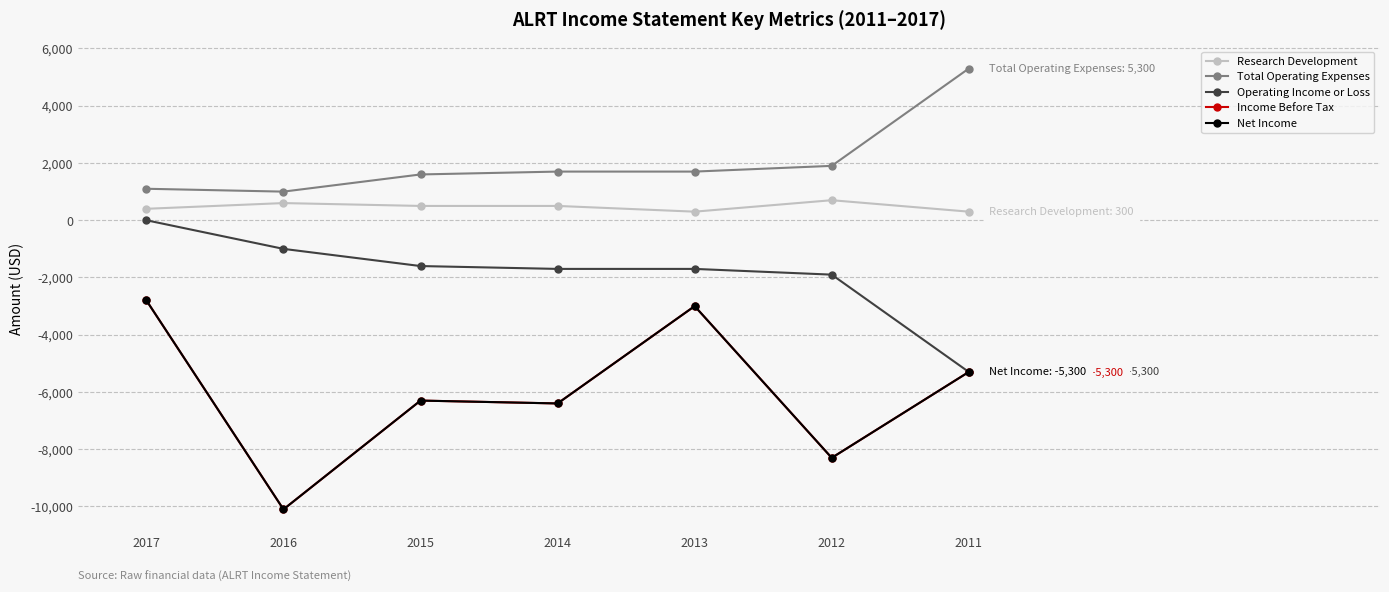

Count the number of categories in the chart.

7